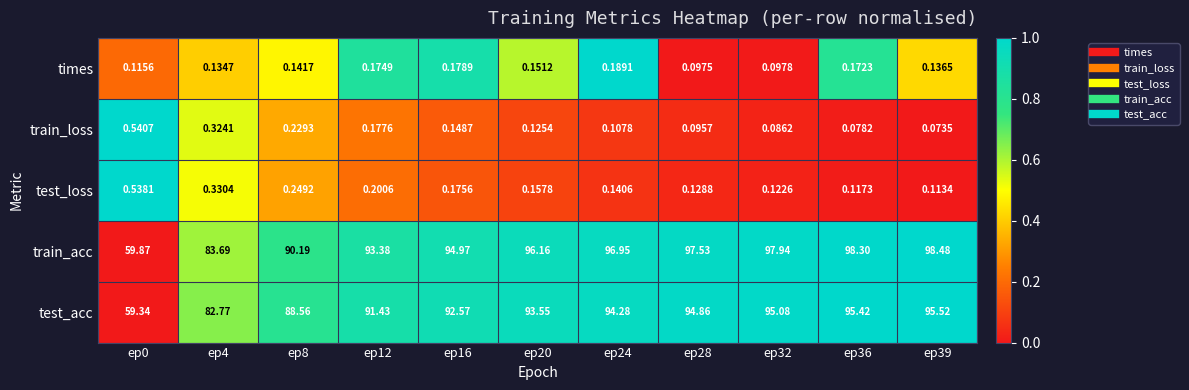

At which category is the sum across all series the highest?

ep39